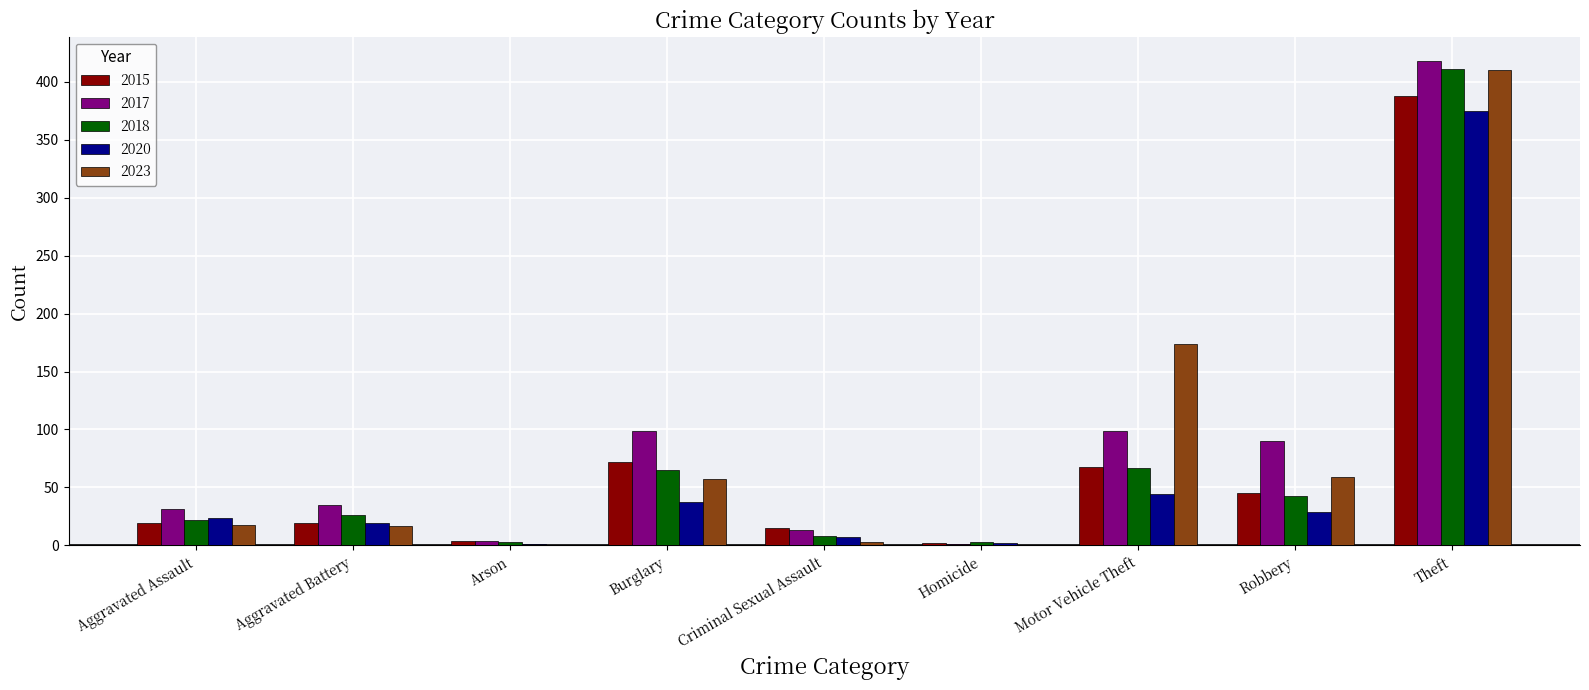

How many groups of bars are there?

9